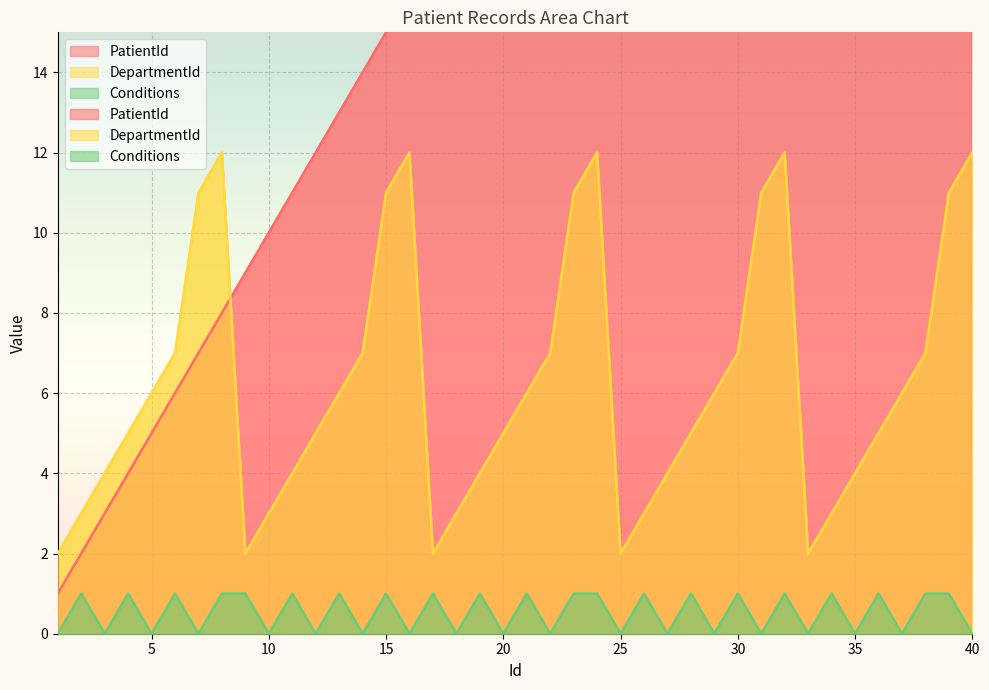

True or false: PatientId and Conditions cross at least once.

False